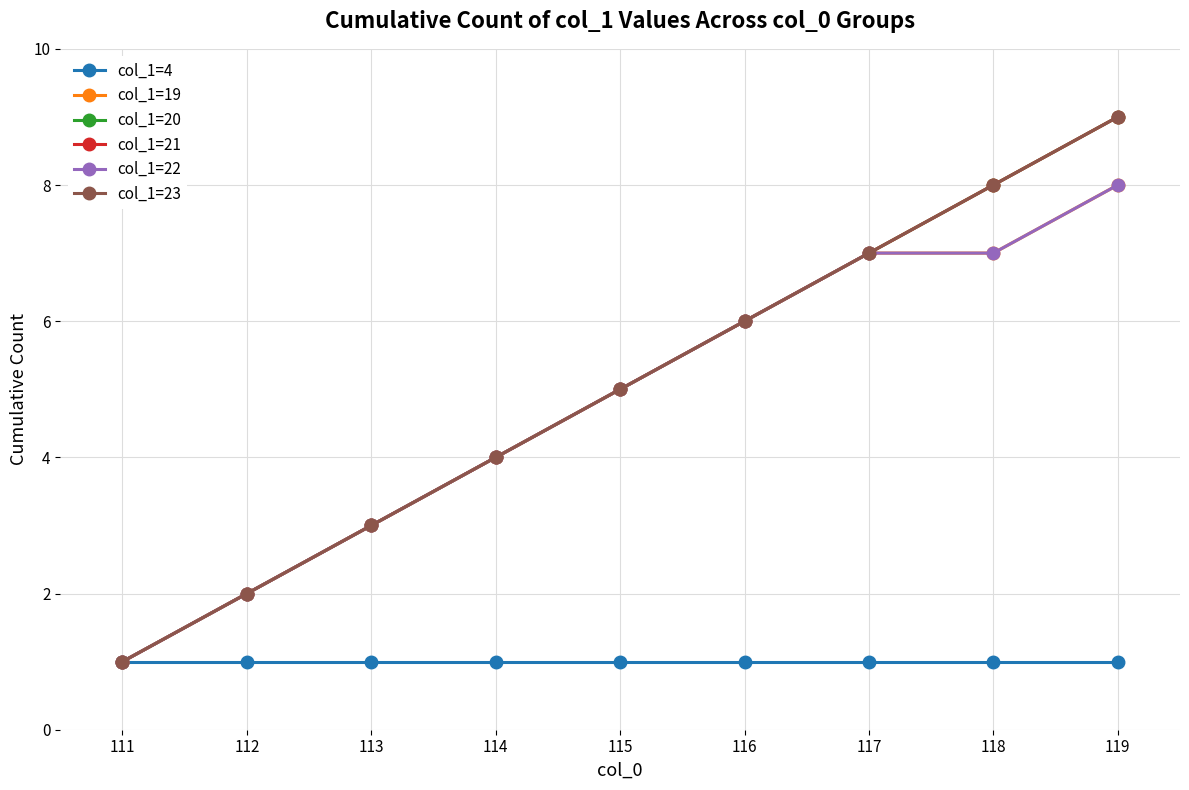

What is the smallest value displayed?

1